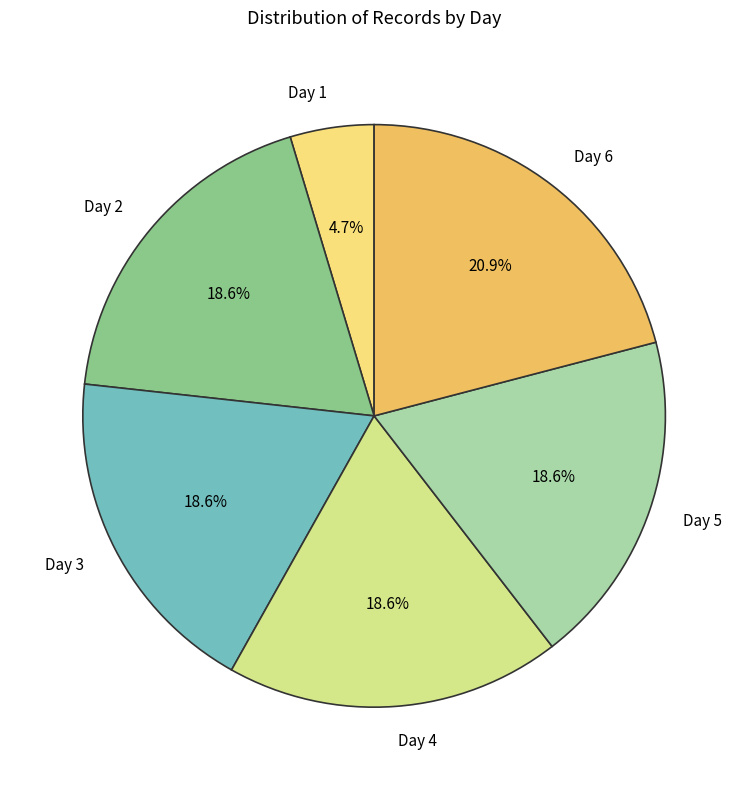

Count the number of slices in the pie.

6